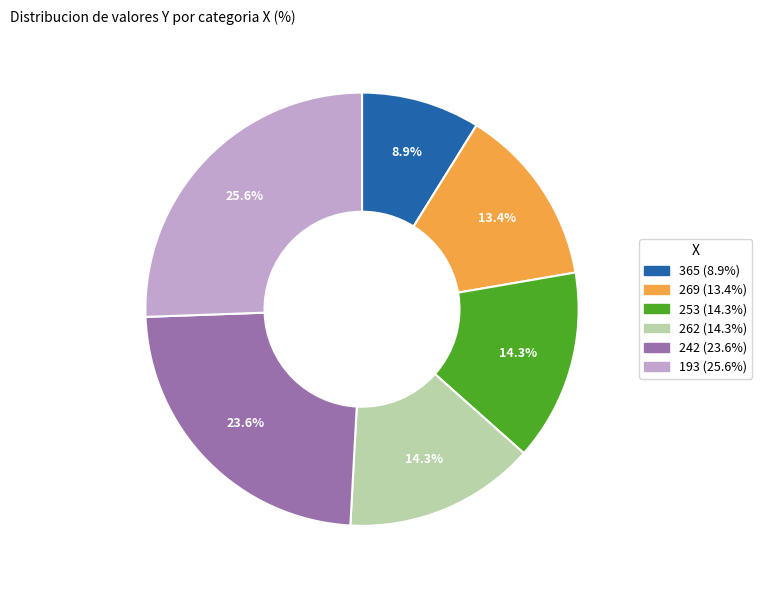

Is 269 the majority of the pie?

No